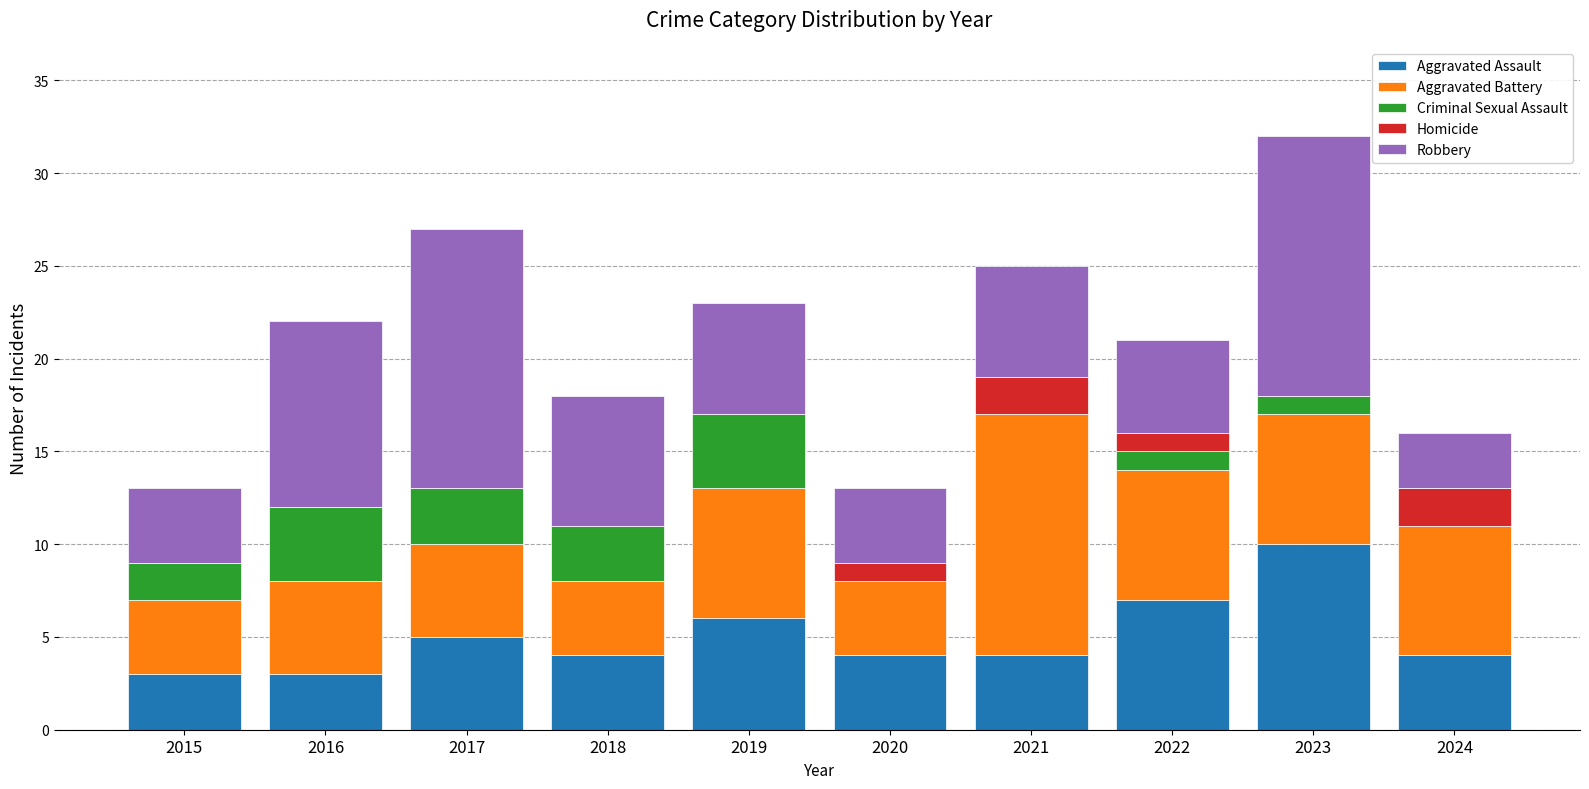

What is the total value across all series at 2023?

32